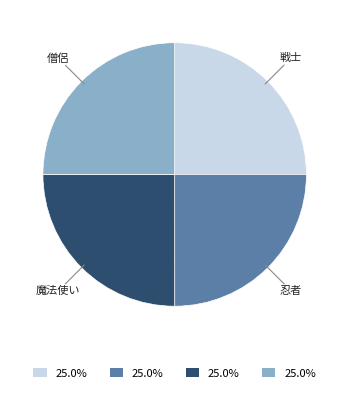

Is there a majority slice in this chart?

No